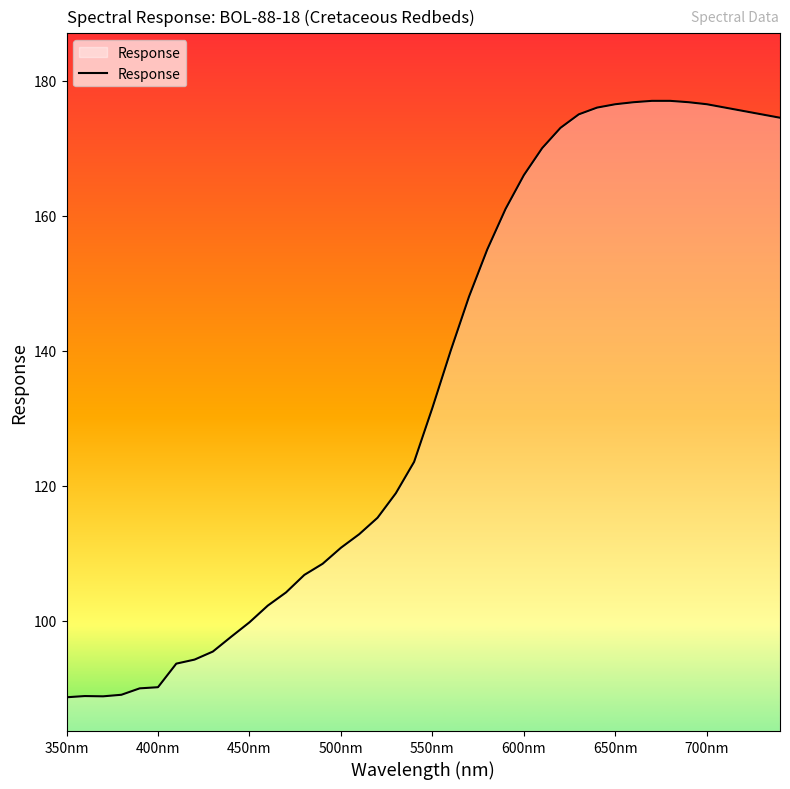

What is the average value?

134.4